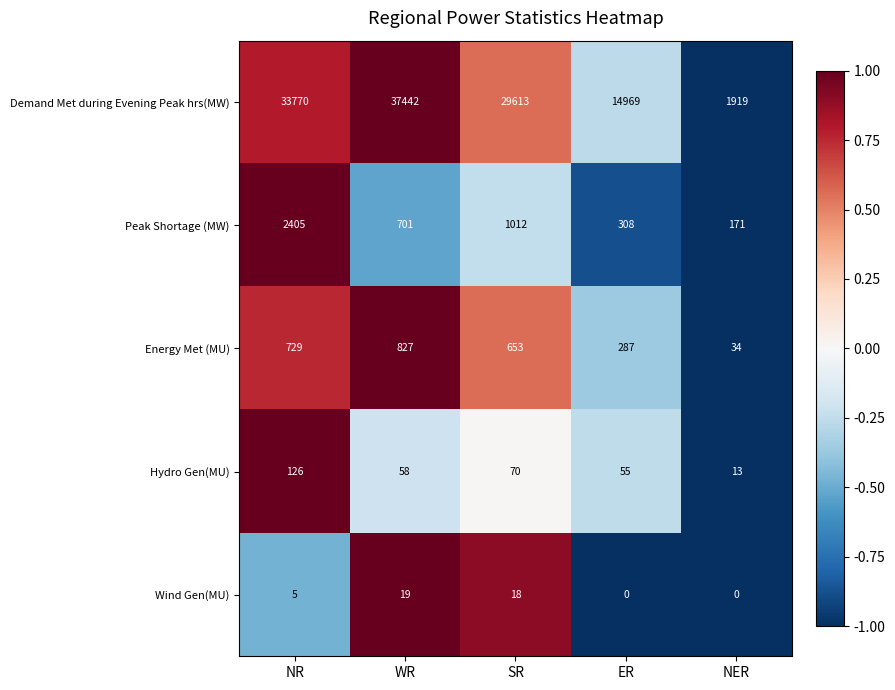

What is the average value of the Wind Gen(MU) series?

8